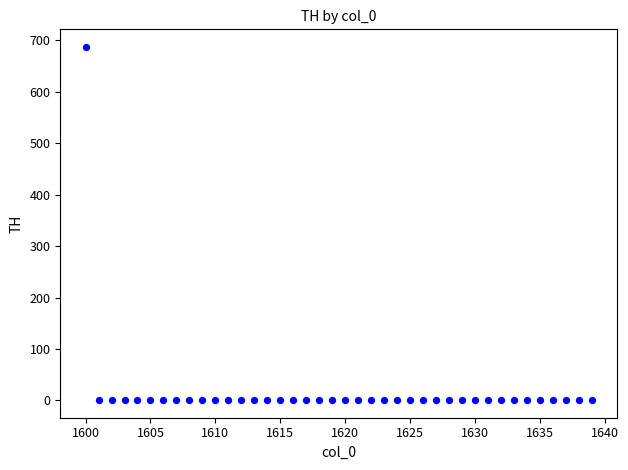

What is the range of X values (max minus min)?

39.0